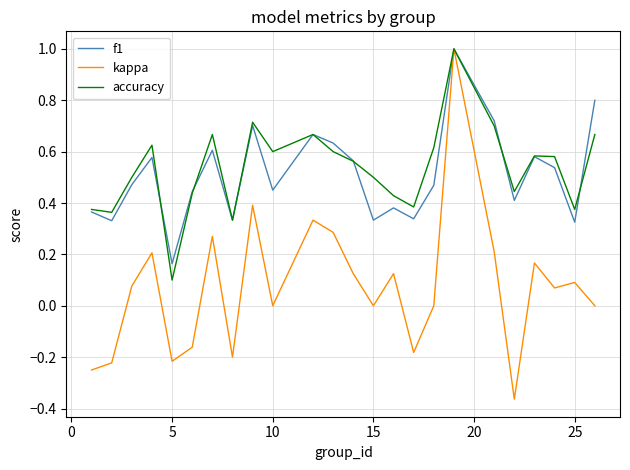

What are all the series names shown in the legend?

f1, kappa, accuracy